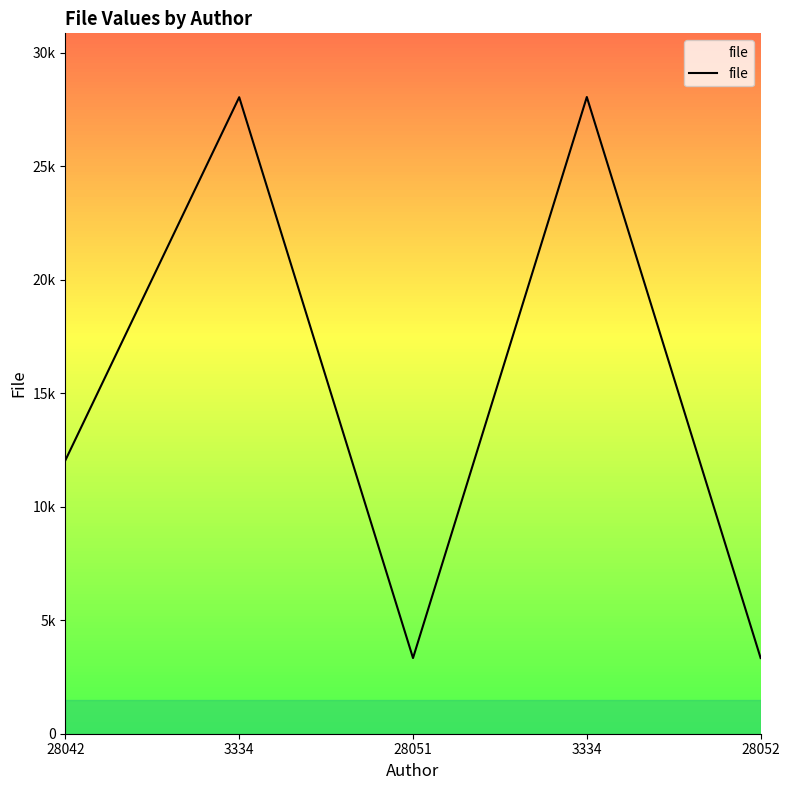

Does the chart have visible grid lines?

No